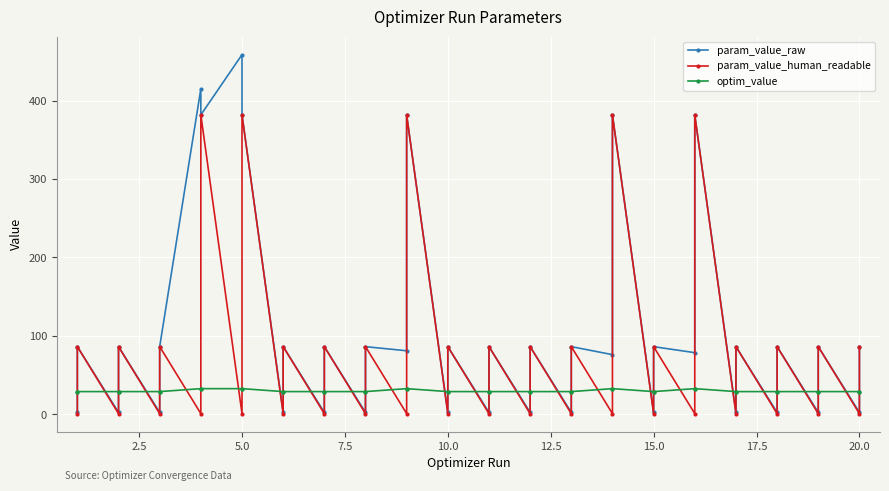

What is the smallest value displayed?

0.9